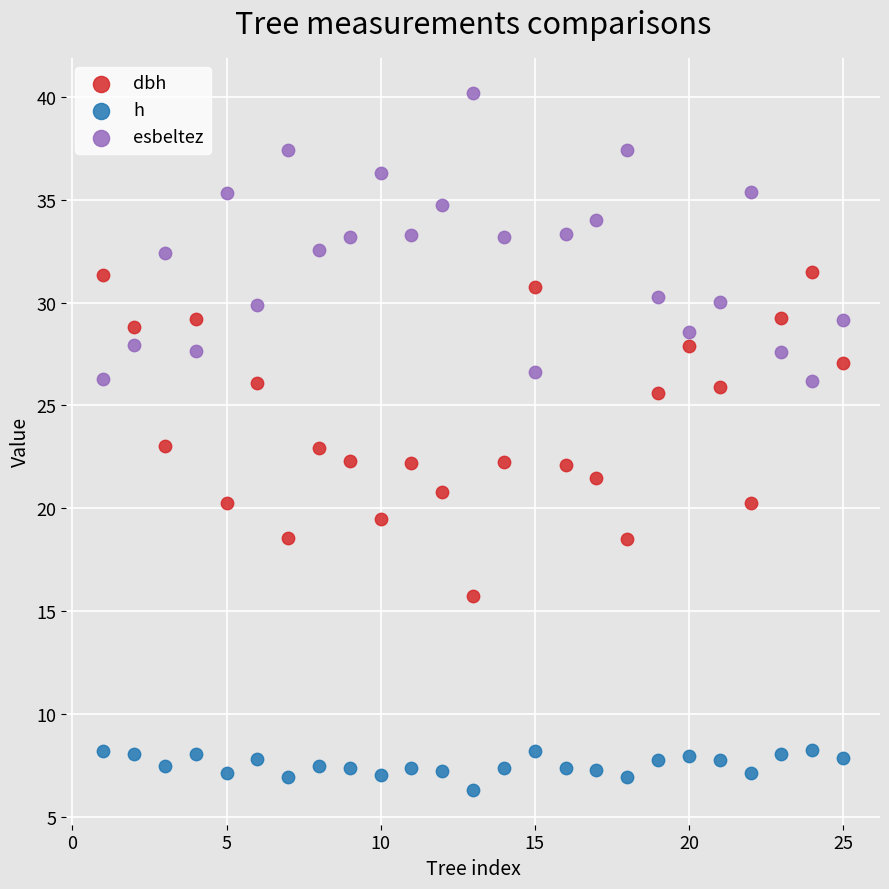

Which series contains the lowest Y value?

h